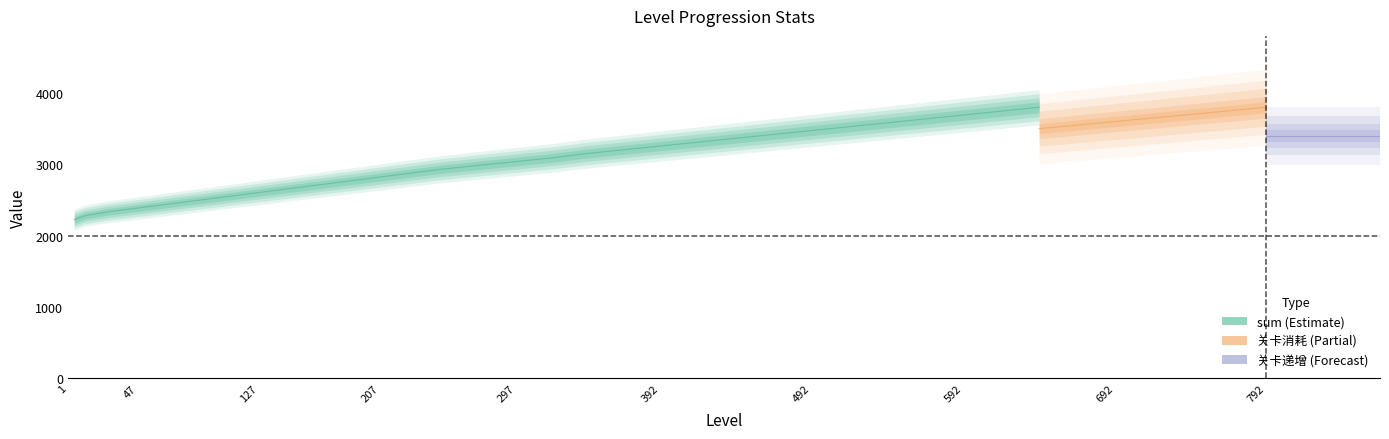

True or false: multiplier and base intersect in this chart.

False